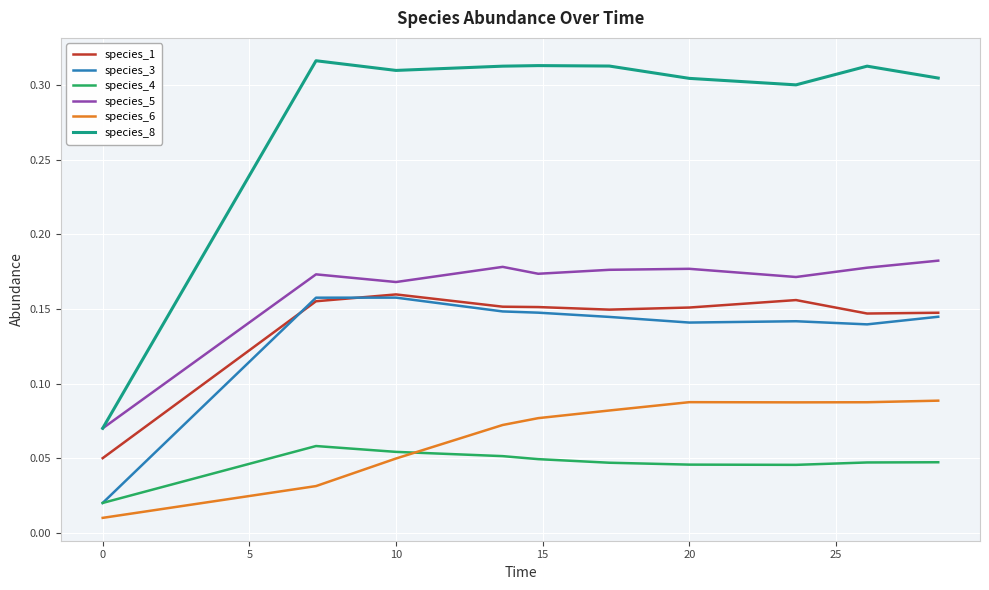

Which series has the largest total across all categories?

species_8